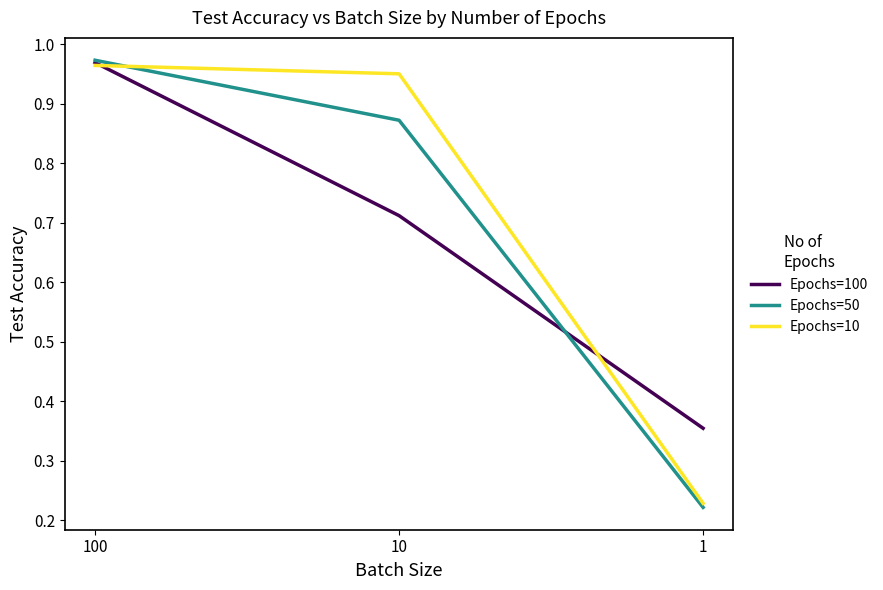

List the series in order of their overall mean, highest first.

Epochs=10, Epochs=50, Epochs=100